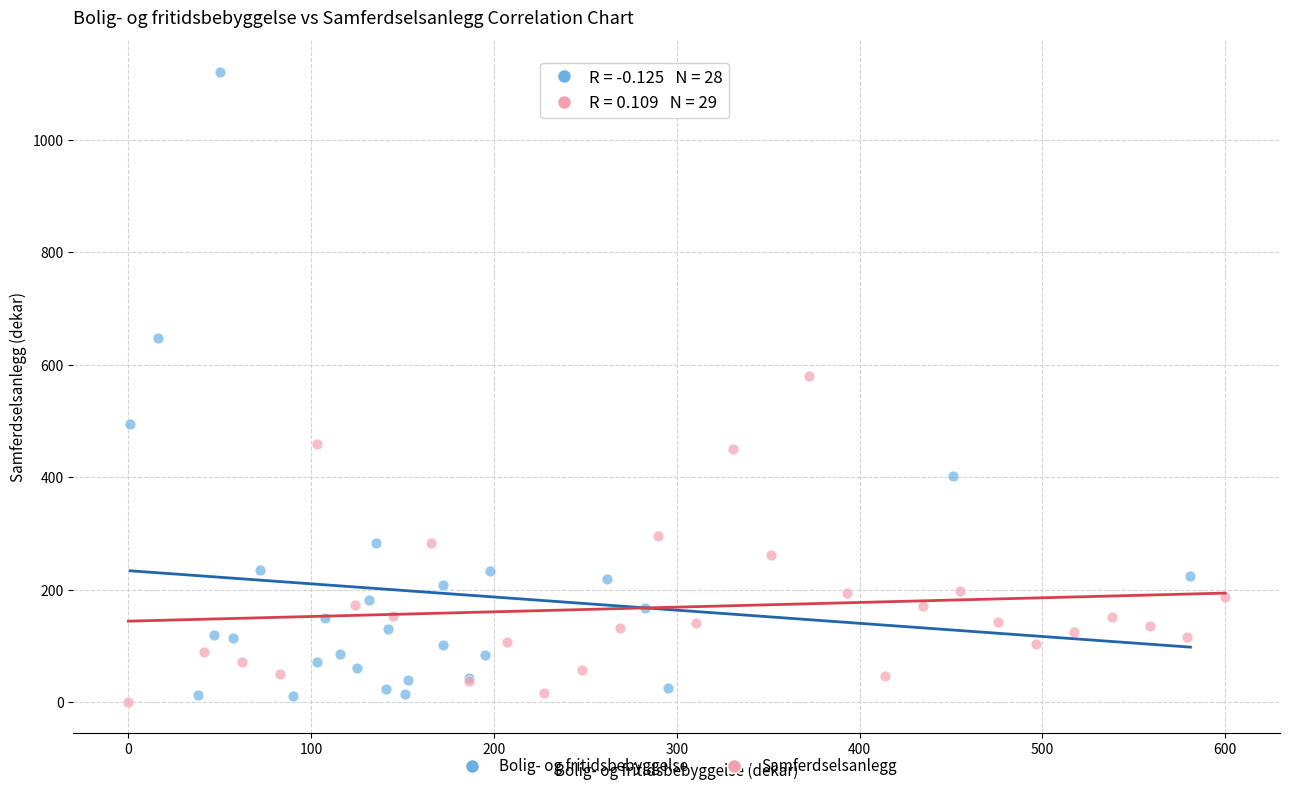

Which series has the largest Y range (max minus min)?

Bolig- og fritidsbebyggelse